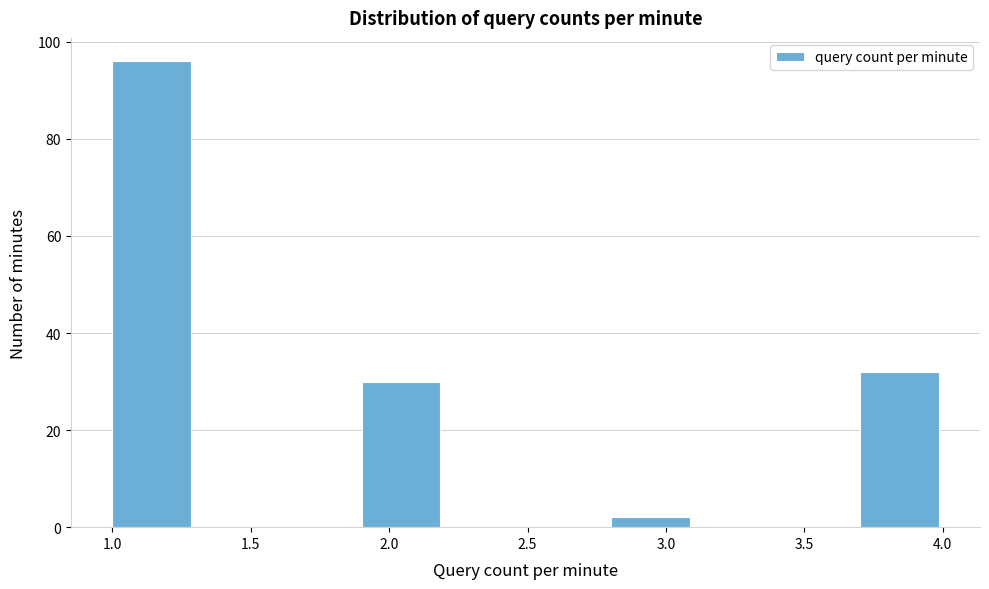

Reading left to right, list every bar in this chart as the range it spans on the x-axis followed by its height. The values are not printed on the chart, so give them approximately, as read against the axis.

1.0 to 1.3: 96
1.3 to 1.6: 0
1.6 to 1.9: 0
1.9 to 2.2: 30
2.2 to 2.5: 0
2.5 to 2.8: 0
2.8 to 3.1: 2
3.1 to 3.4: 0
3.4 to 3.7: 0
3.7 to 4.0: 32